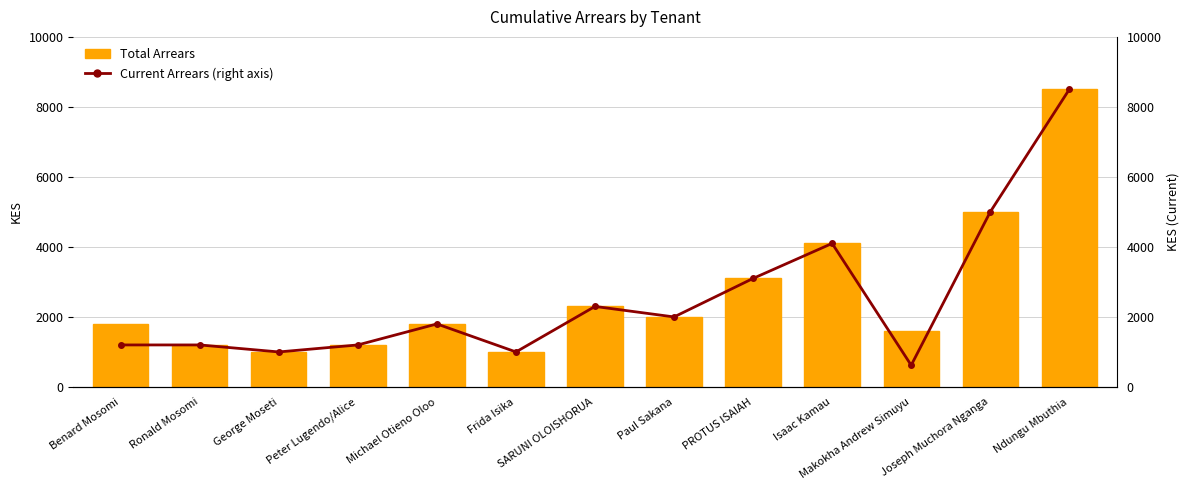

At which category is the sum across all series the highest?

Ndungu Mbuthia